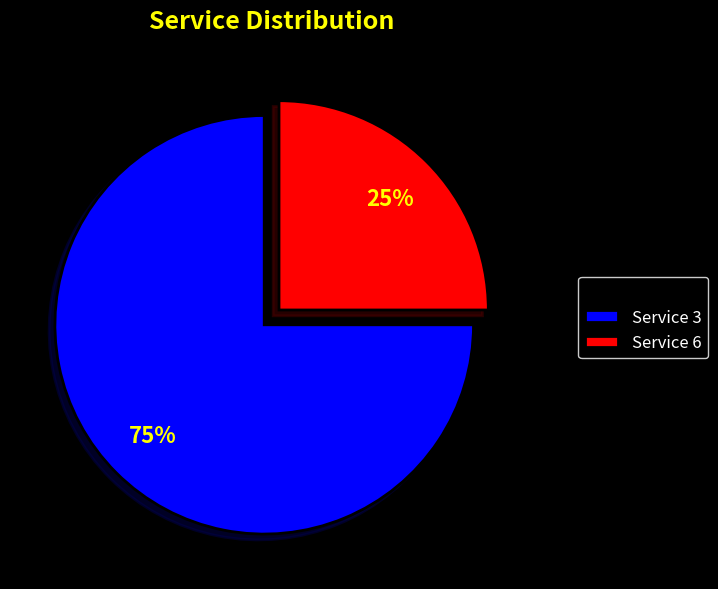

How many segments does this pie chart have?

2